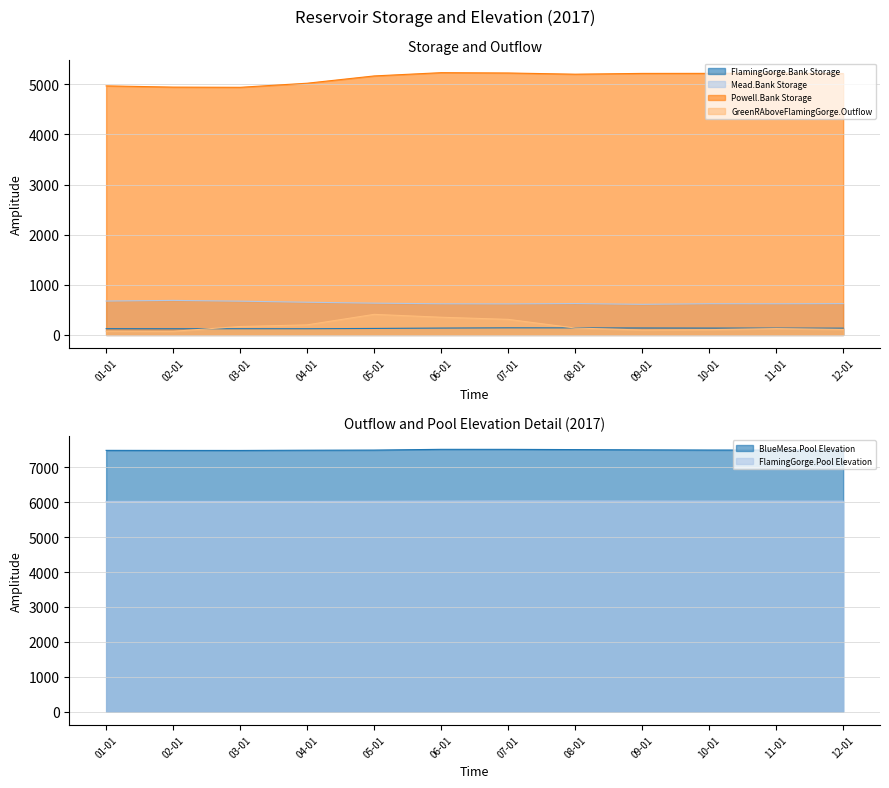

True or false: BlueMesa.Pool Elevation has more than 0 points higher than both neighbors.

True